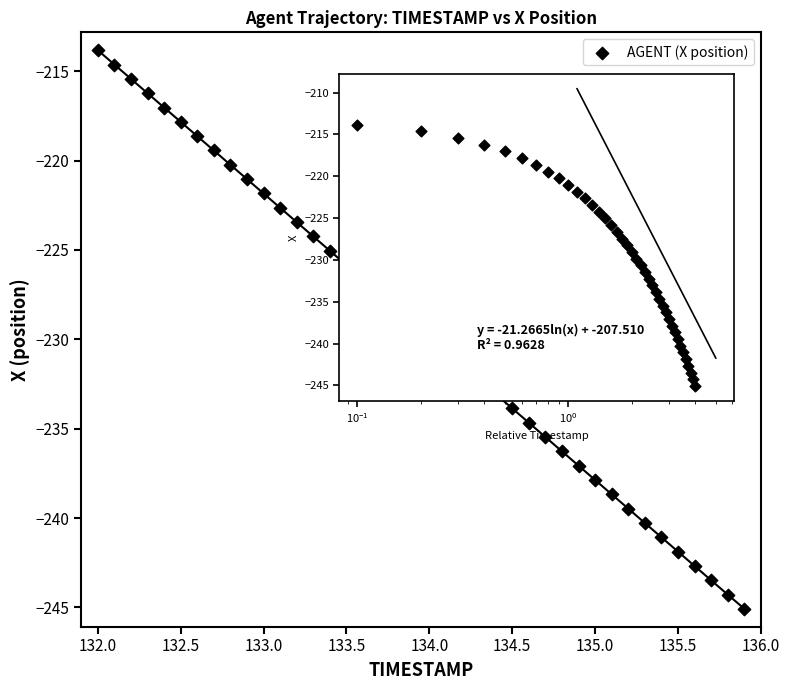

What is the range of Y values (max minus min)?

31.3